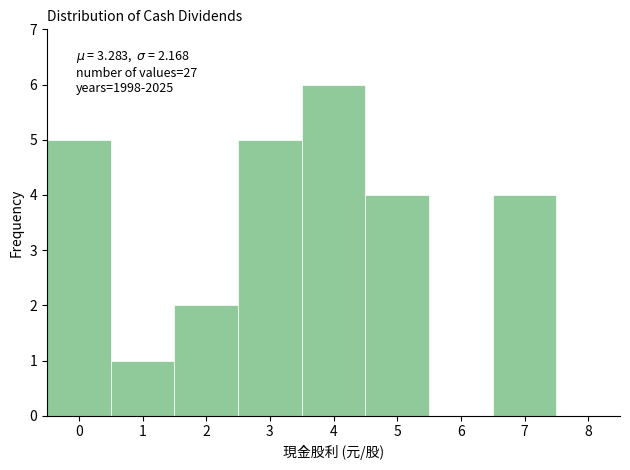

Over which range of the x-axis is the bar tallest?

3.5 to 4.5